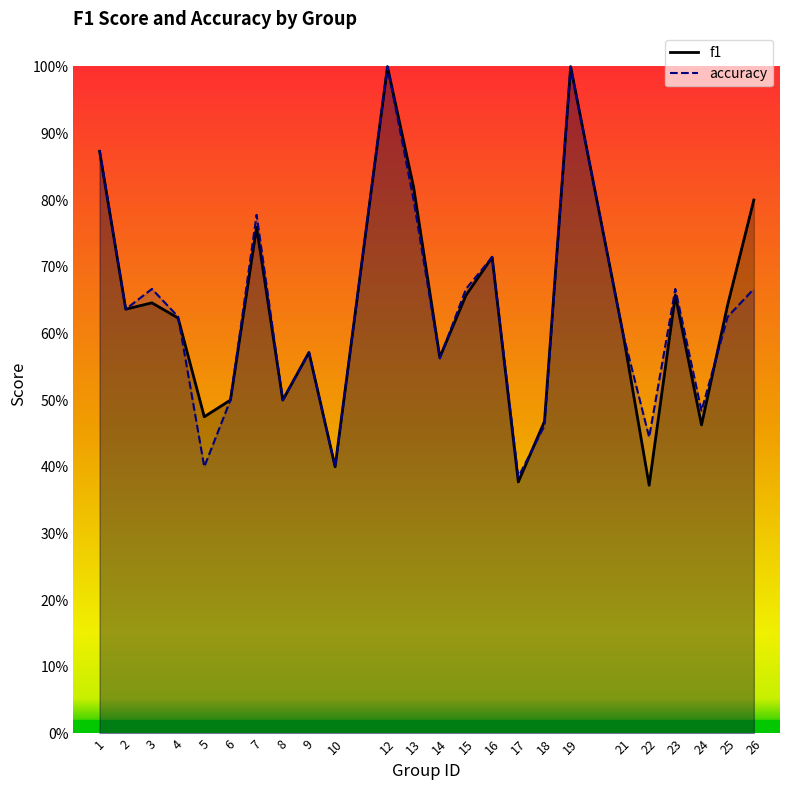

Where is f1 nearest to the value 0?

22